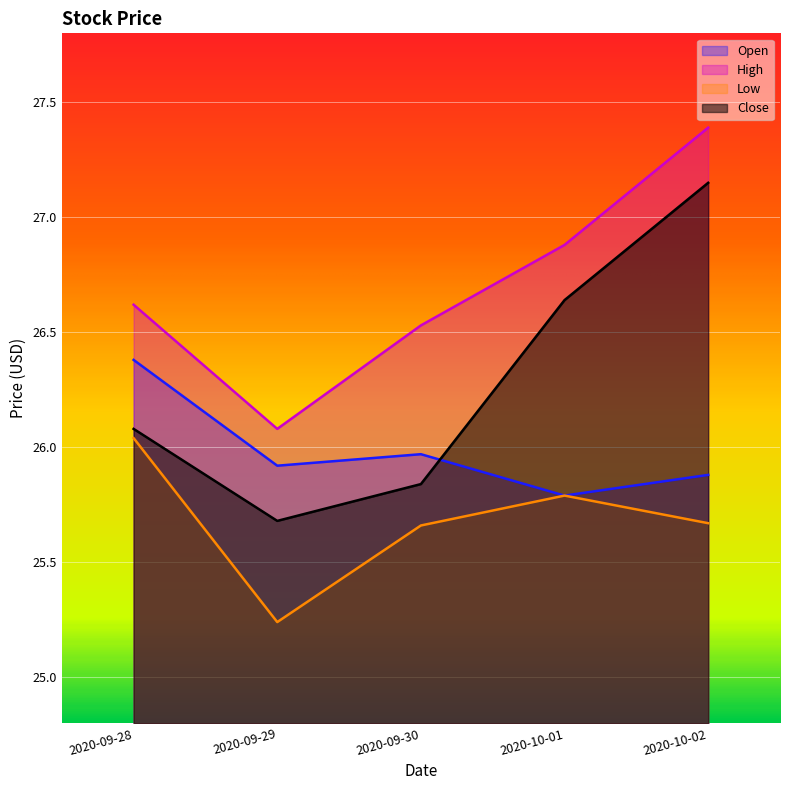

Which category has the highest value in the High series?

2020-10-02